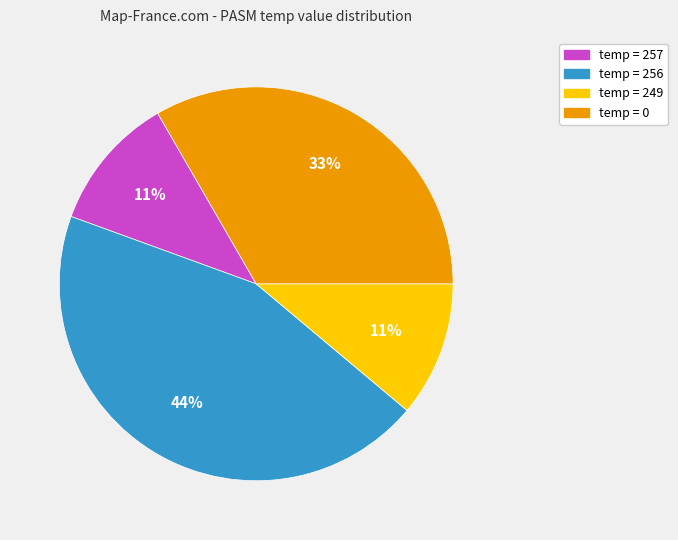

Is there any slice that represents more than half of the pie?

No